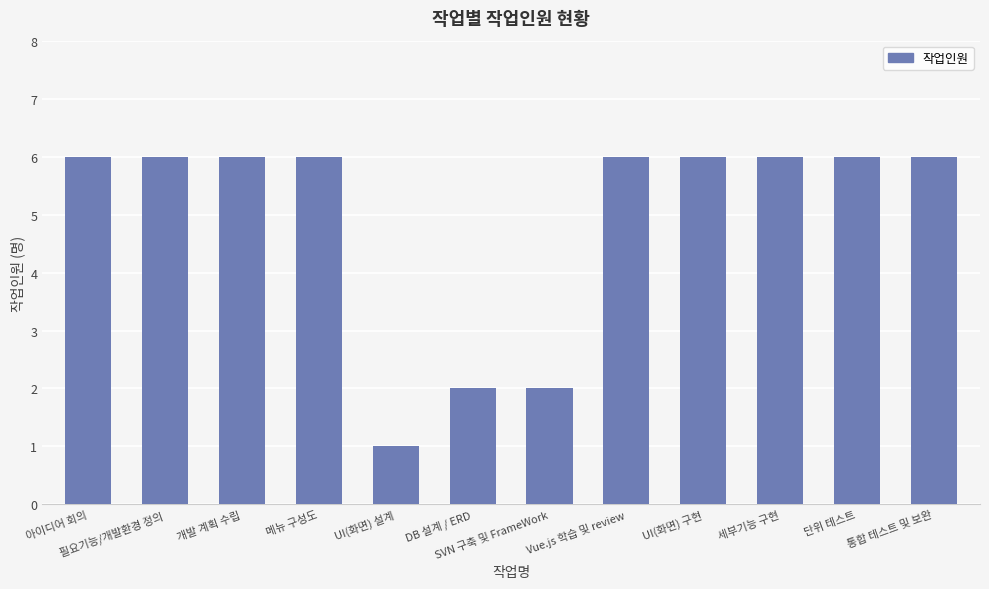

What is the sum of all values?

59